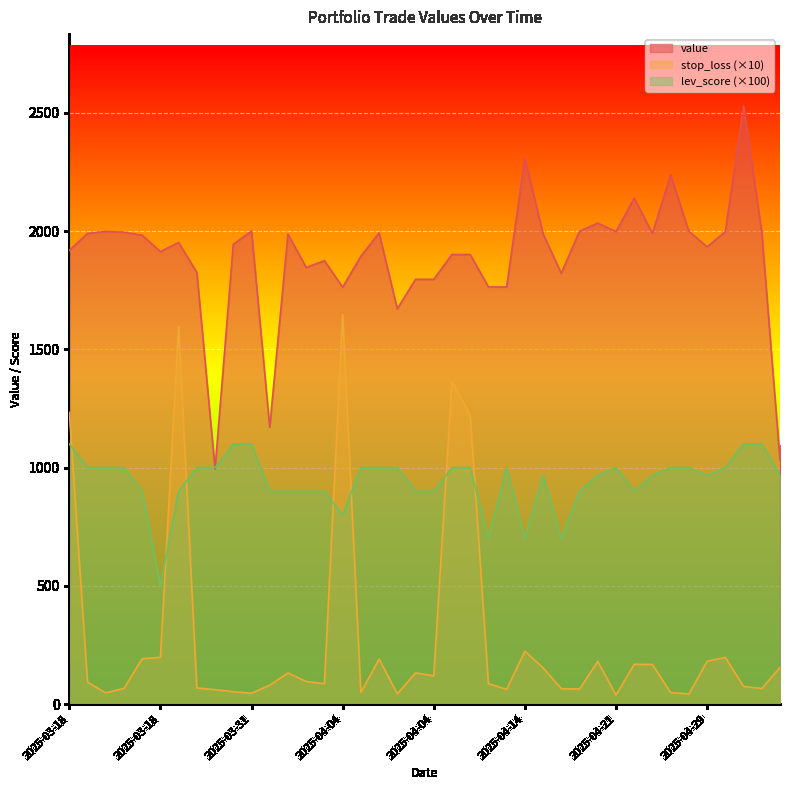

True or false: value has more than 2 points higher than both neighbors.

True